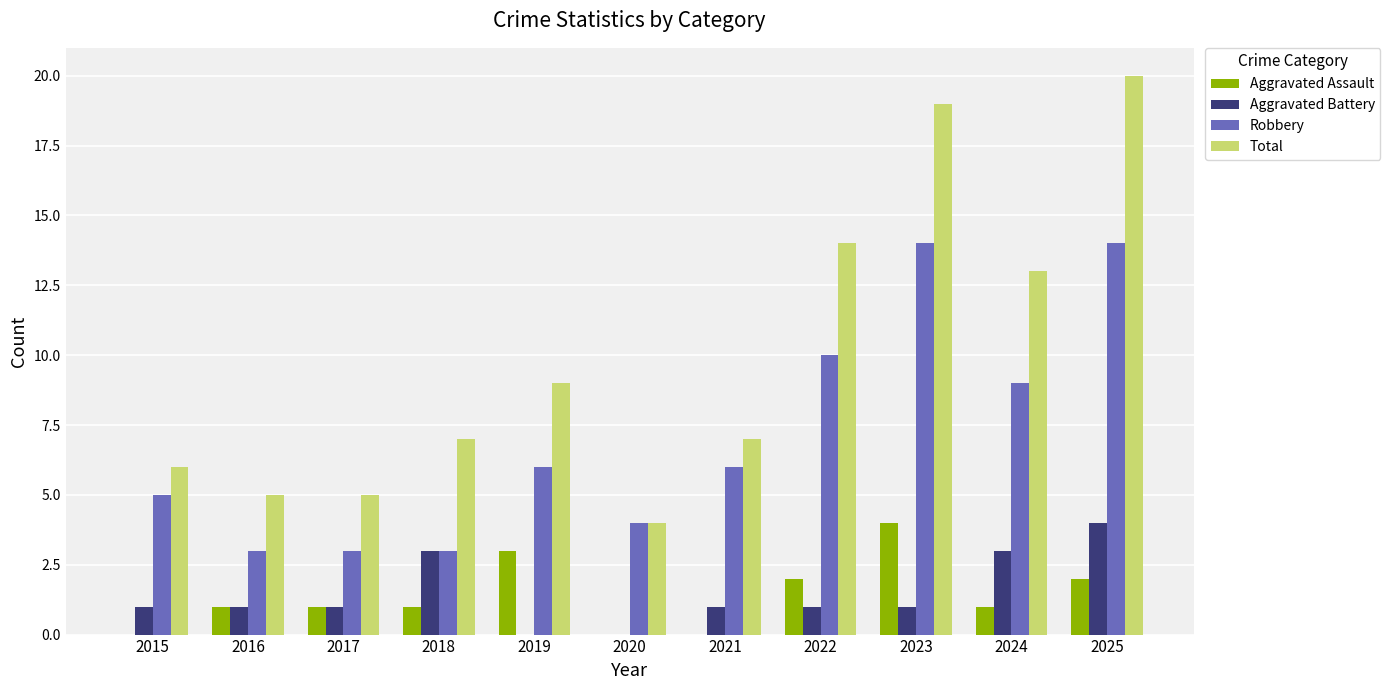

The value of Robbery at 2022 is 10. True or false?

True